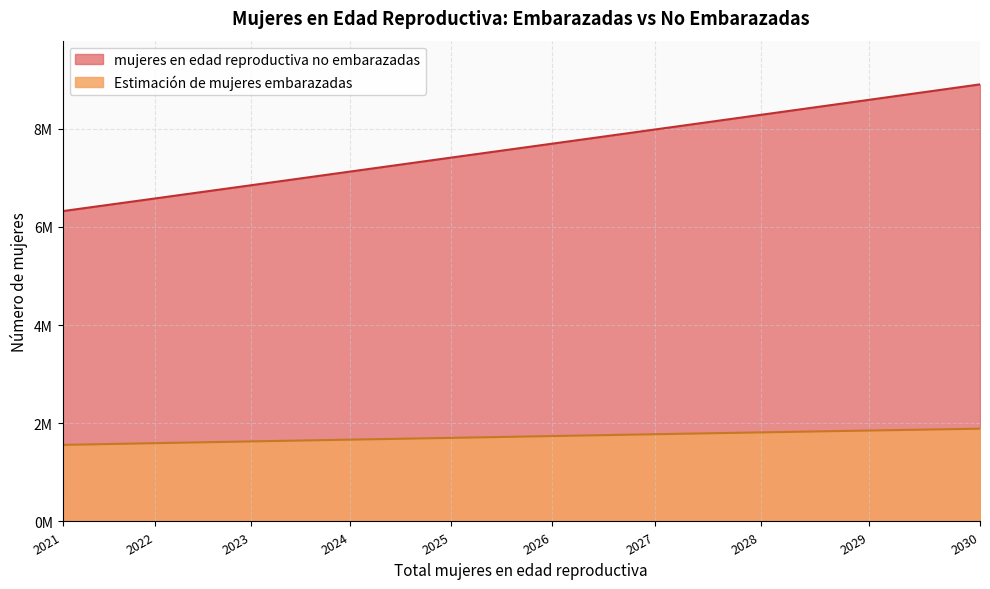

List the labels in order of mujeres en edad reproductiva no embarazadas value, largest first.

2030, 2029, 2028, 2027, 2026, 2025, 2024, 2023, 2022, 2021